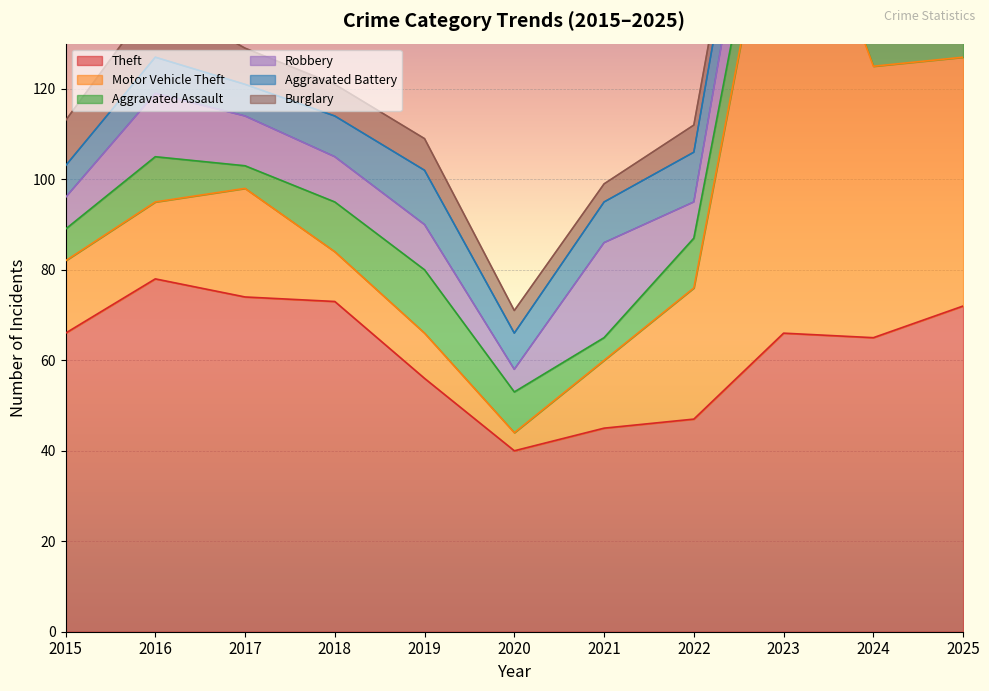

Which series has the largest total across all categories?

Theft